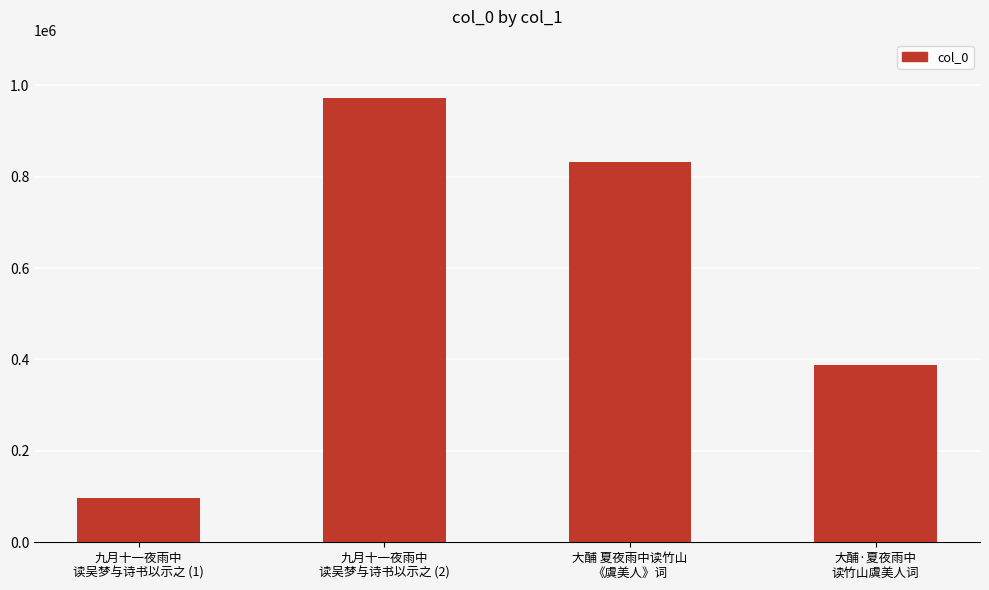

List the labels in order of value, largest first.

九月十一夜雨中
读吴梦与诗书以示之 (2), 大酺 夏夜雨中读竹山
《虞美人》词, 大酺·夏夜雨中
读竹山虞美人词, 九月十一夜雨中
读吴梦与诗书以示之 (1)